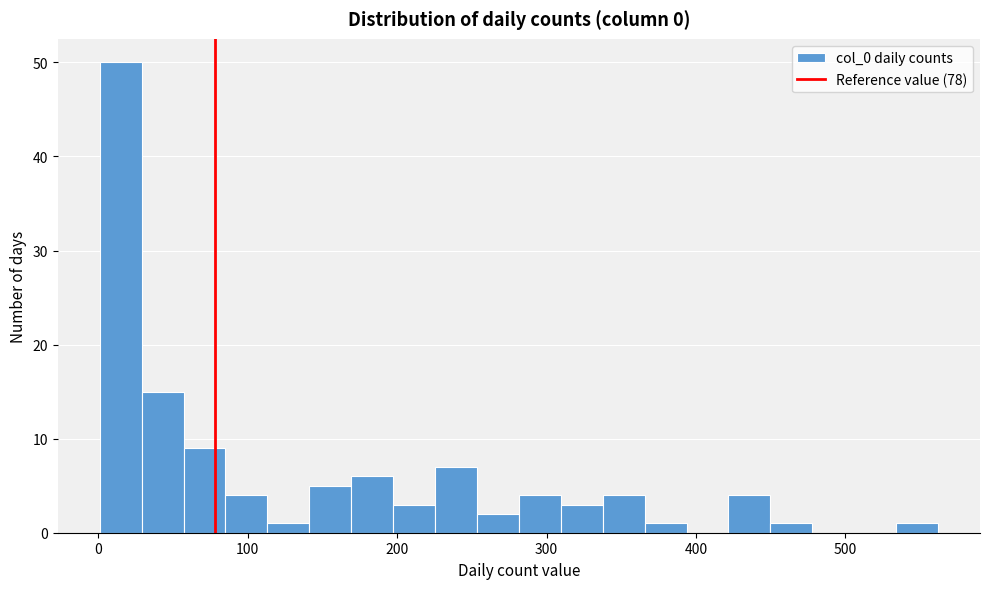

Read against the x-axis, roughly where is the centre of the tallest bar?

20